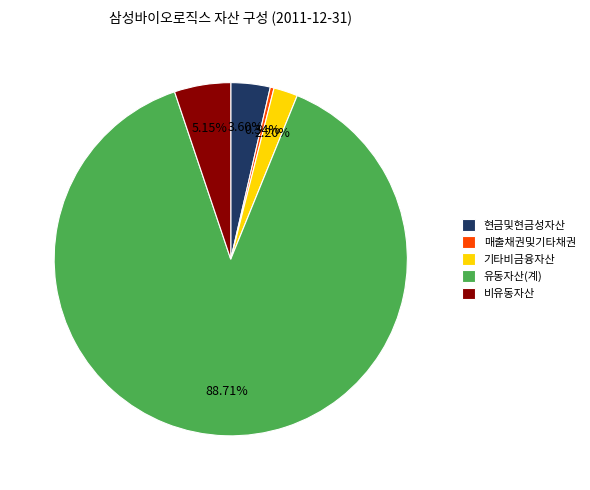

To the nearest percent, what portion does 비유동자산 represent?

5%